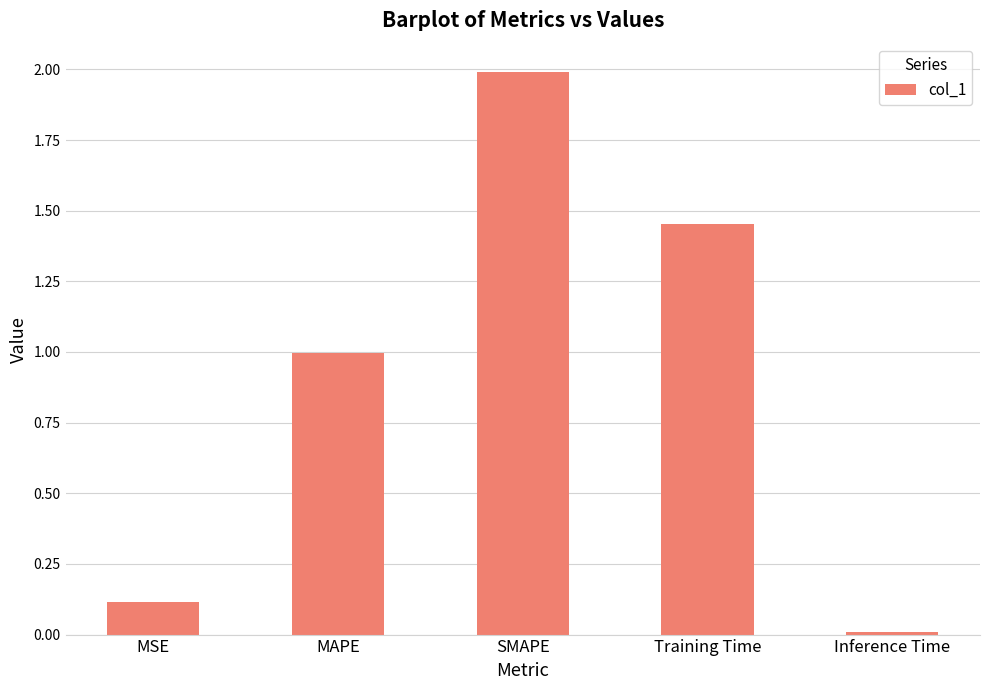

True or false: the data shows 3.4 at SMAPE.

False